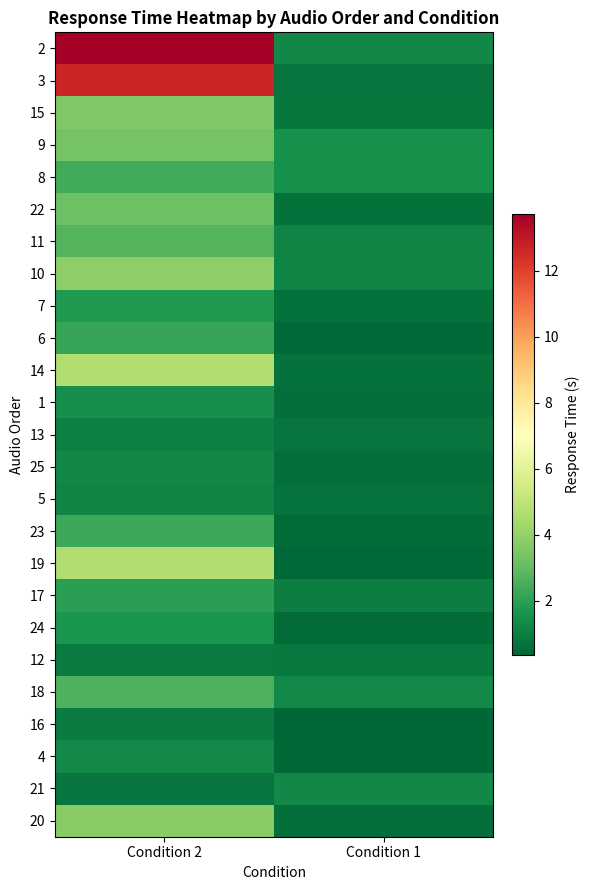

Rank the series at Condition 1 from highest to lowest value.

9, 8, 18, 2, 21, 10, 11, 17, 12, 15, 13, 3, 5, 14, 22, 7, 1, 25, 20, 24, 23, 19, 6, 16, 4